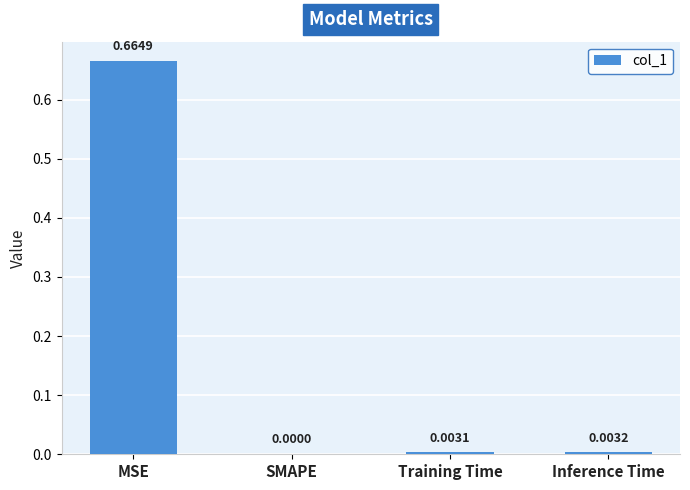

Between Inference Time and SMAPE, which is larger?

Inference Time